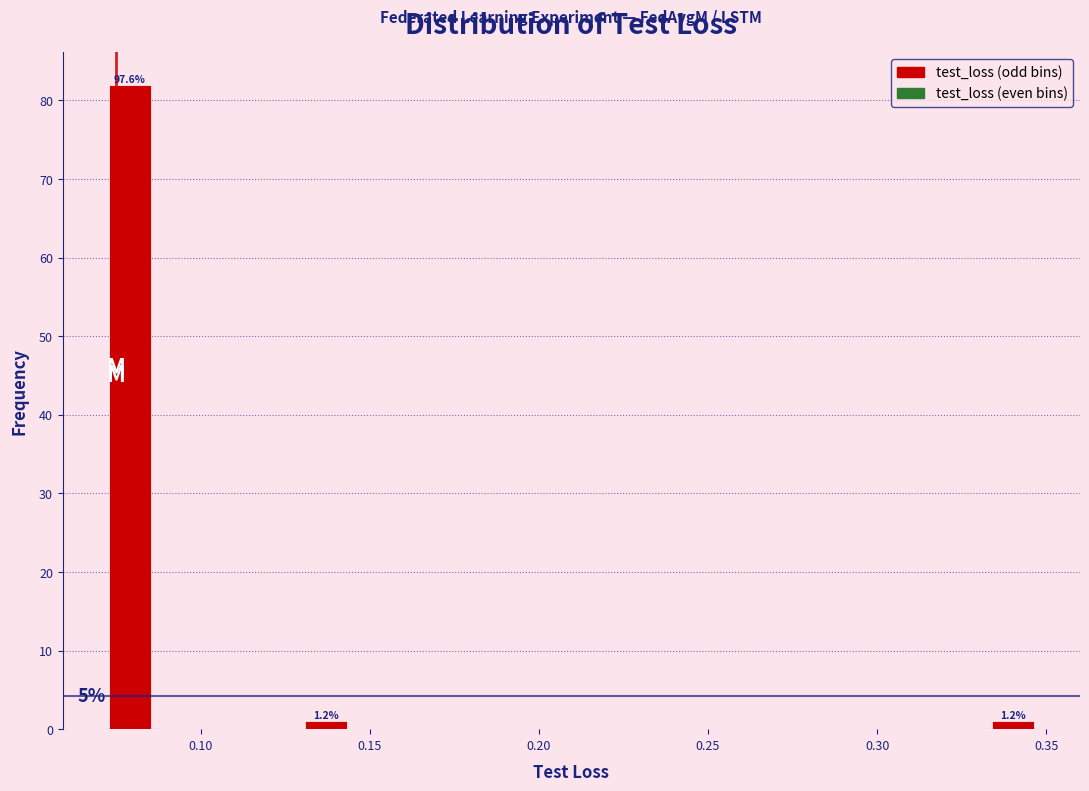

Read against the x-axis, roughly where is the centre of the tallest bar?

0.080